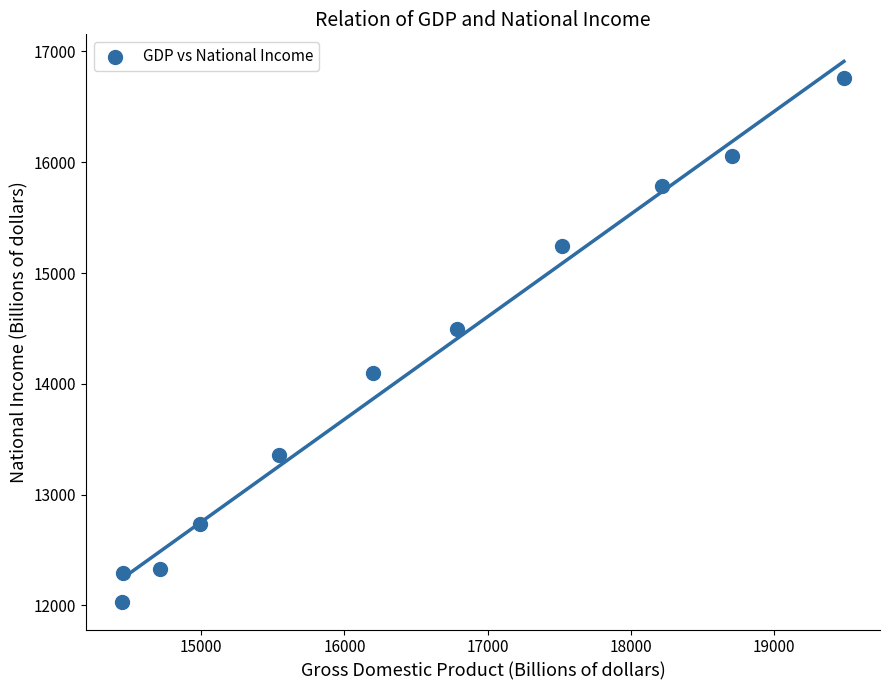

What is the average Y value?

14106.3